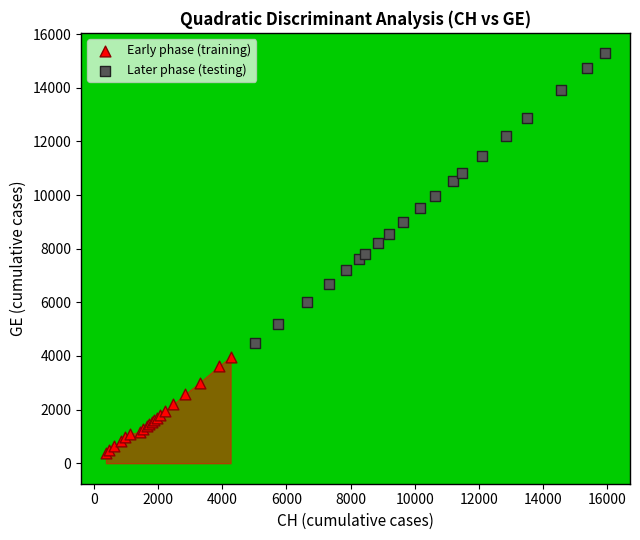

Which series contains the lowest Y value?

Early phase (training)